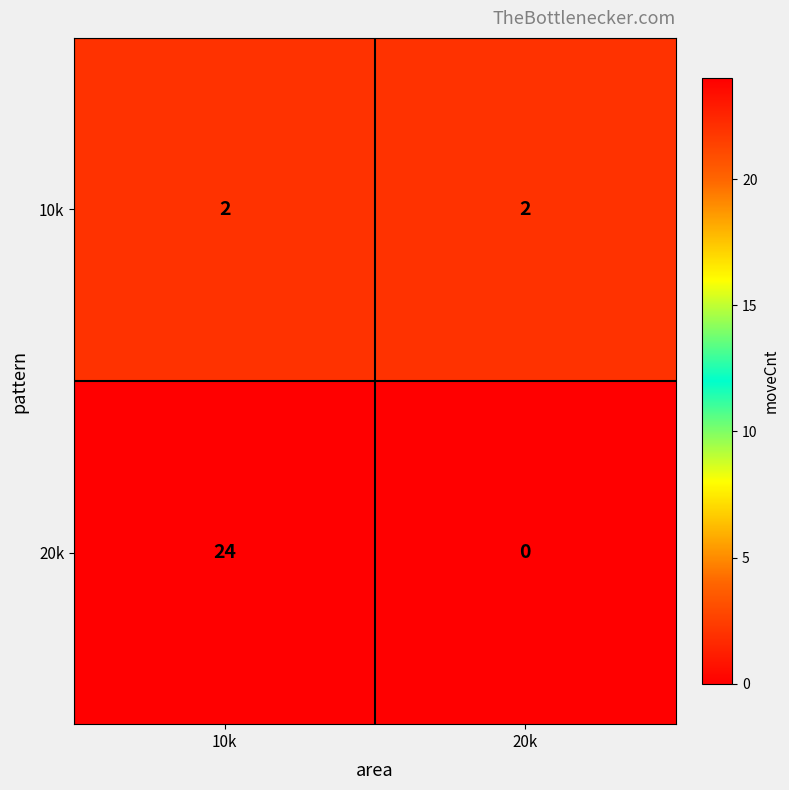

Which series has the widest spread of values?

20k